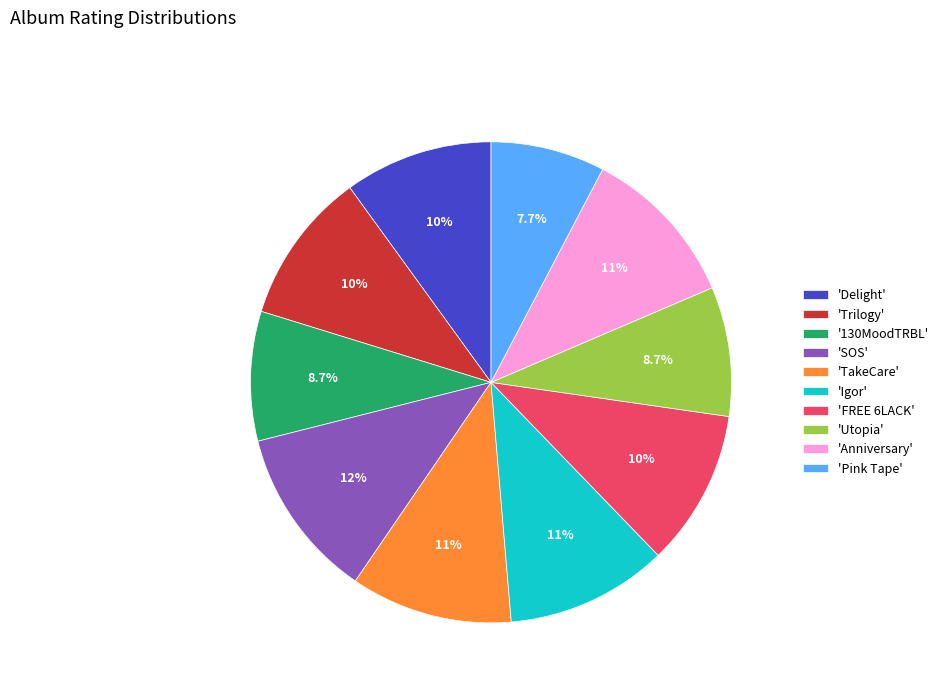

Approximately how many times larger is the value at 'Anniversary' compared to 'FREE 6LACK'?

1.0